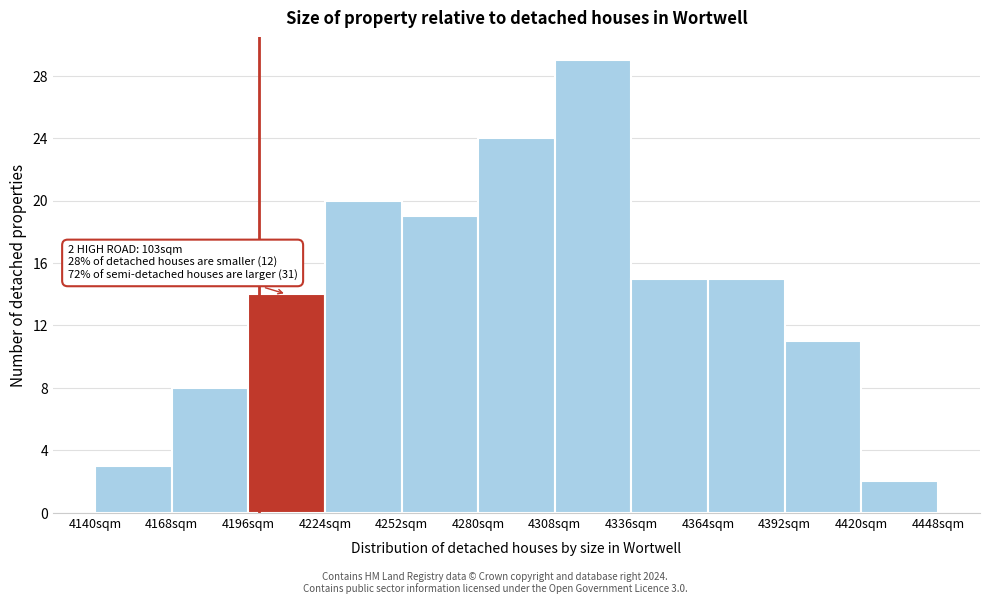

Which range on the x-axis has the tallest bar?

4308 to 4336